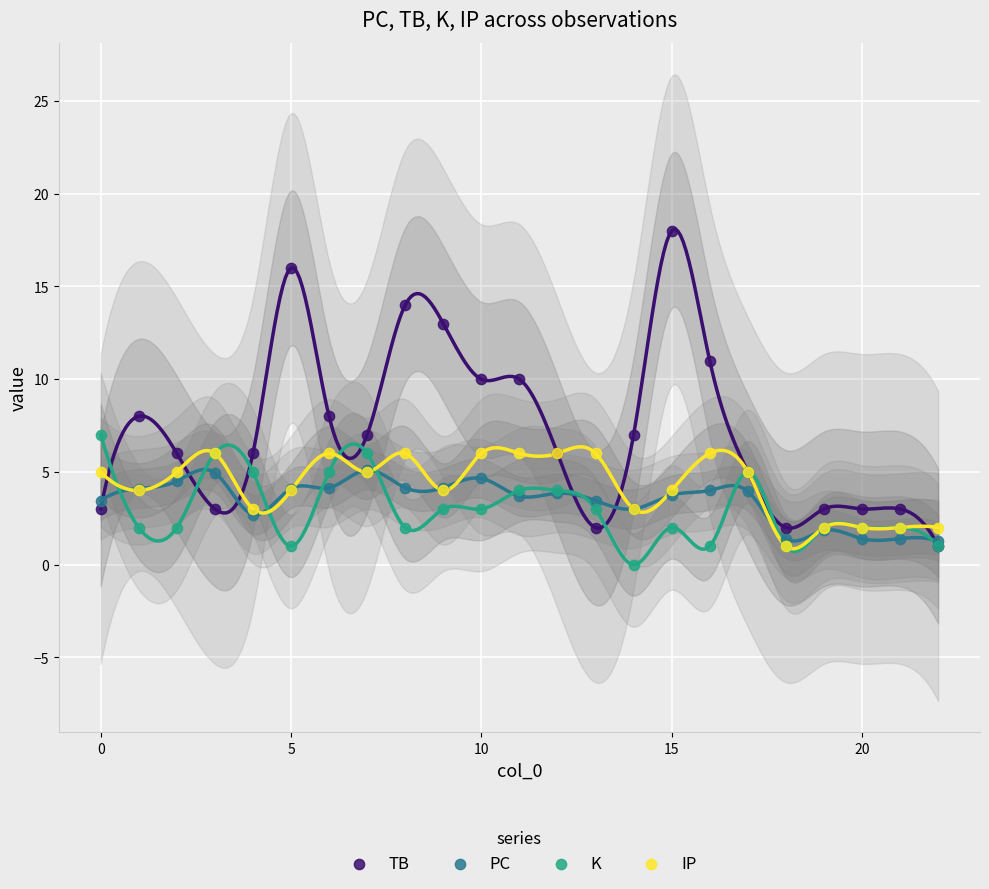

What are all the series names shown in the legend?

TB, PC, K, IP